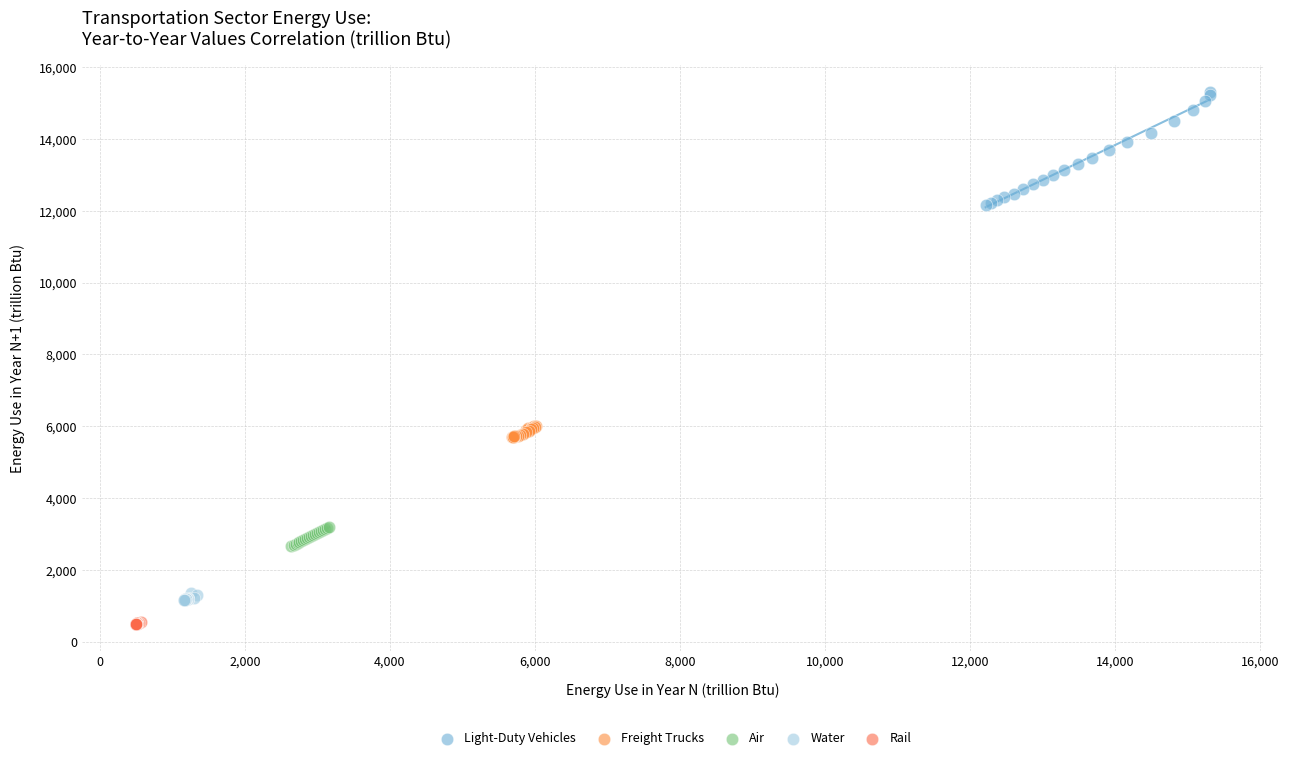

Which series has the widest spread of Y values?

Light-Duty Vehicles